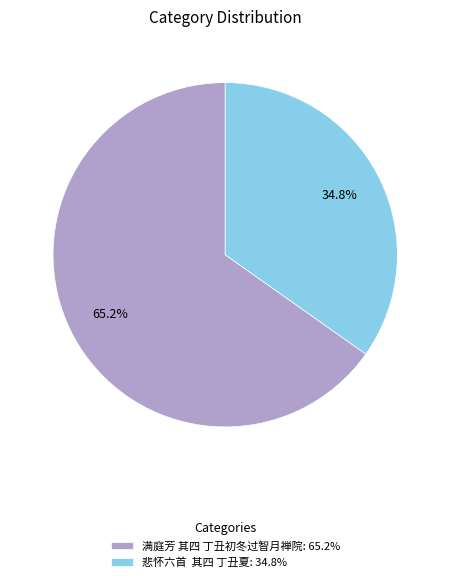

To the nearest percent, what is the difference between the largest and smallest slice percentages?

30%